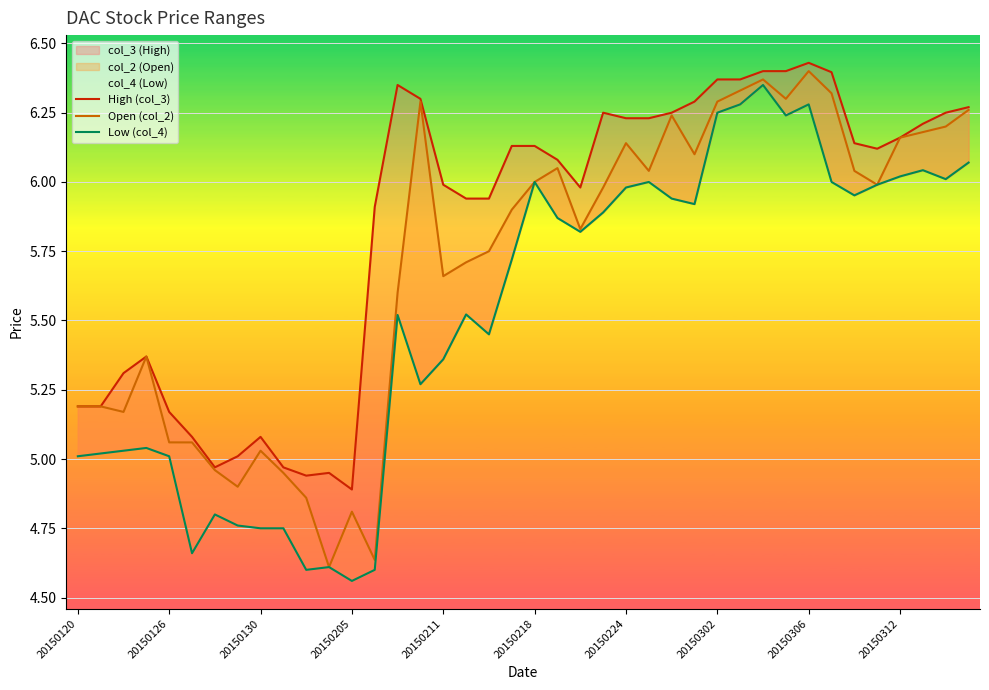

True or false: Low (col_4) and High (col_3) intersect in this chart.

False